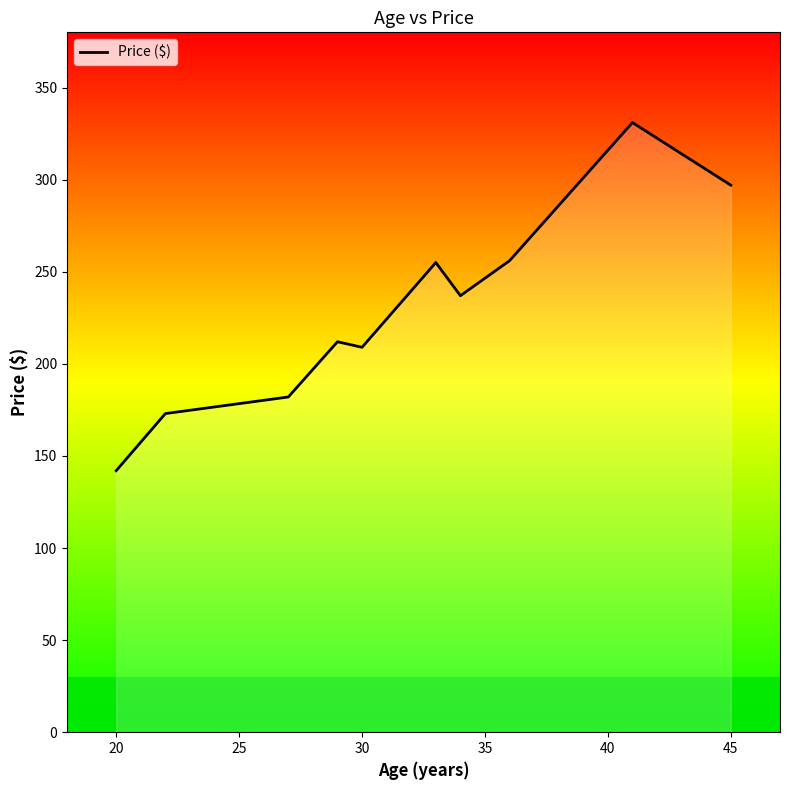

What is the minimum value shown in the chart?

142